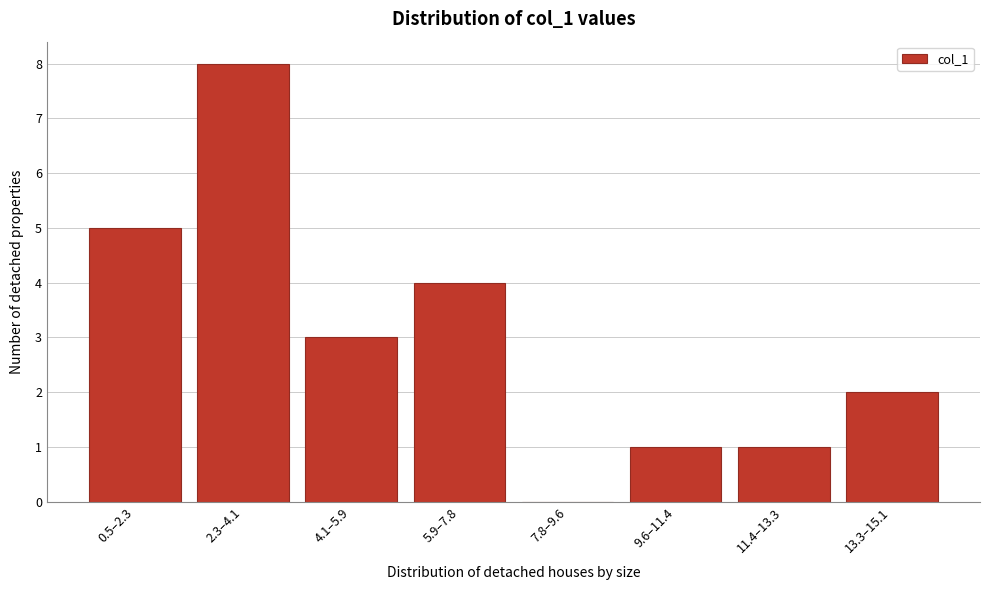

Reading right to left, extract all data points from this chart.

13.3–15.1=2	11.4–13.3=1	9.6–11.4=1	7.8–9.6=0	5.9–7.8=4	4.1–5.9=3	2.3–4.1=8	0.5–2.3=5